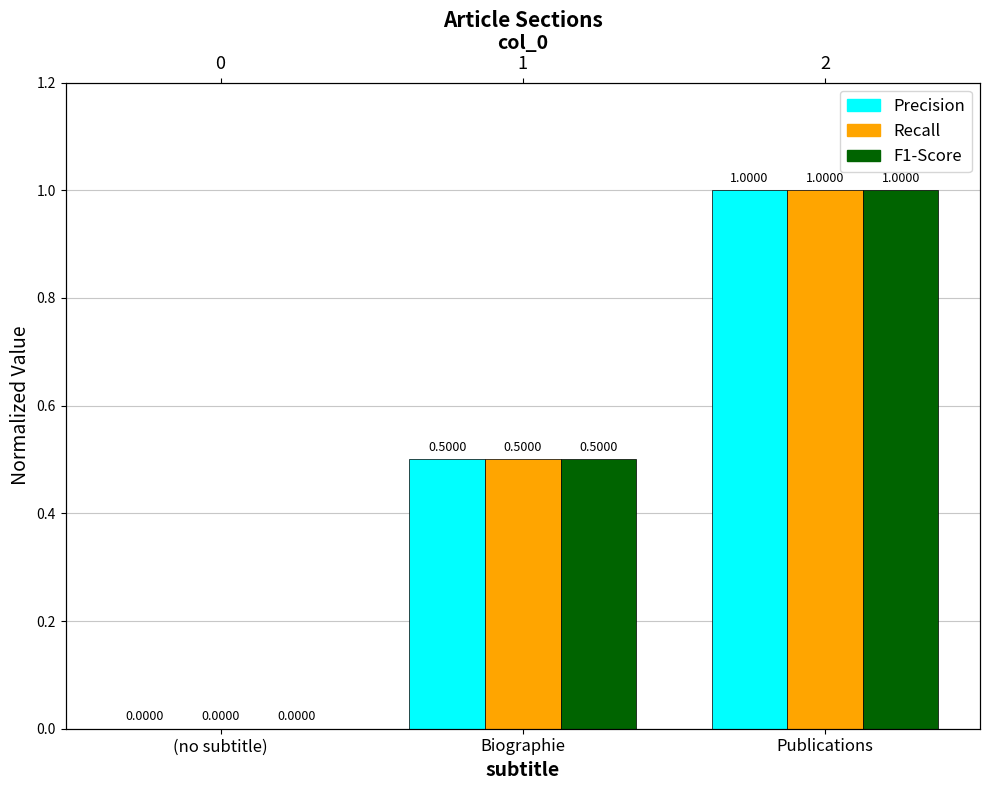

Which series changed the most between (no subtitle) and Biographie?

Precision